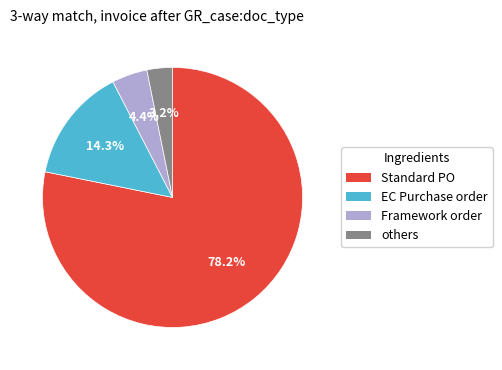

Is there a majority slice in this chart?

Yes